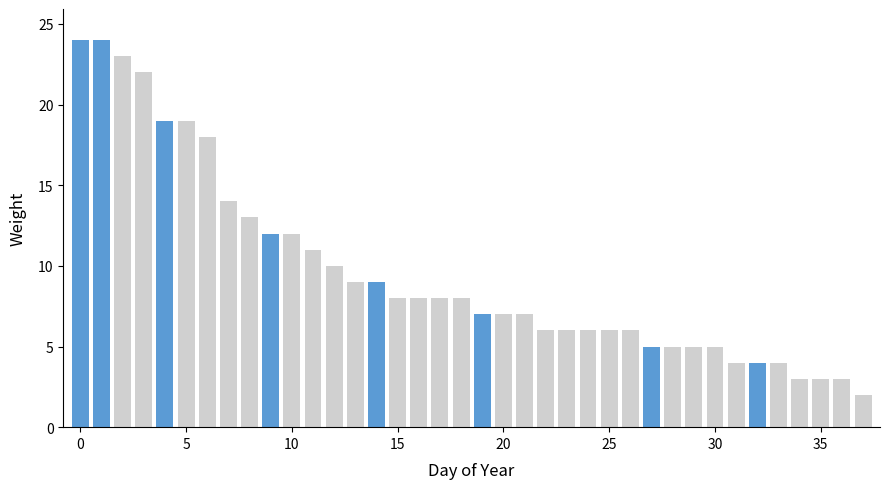

What is the value of the 35th bar from the left?

3